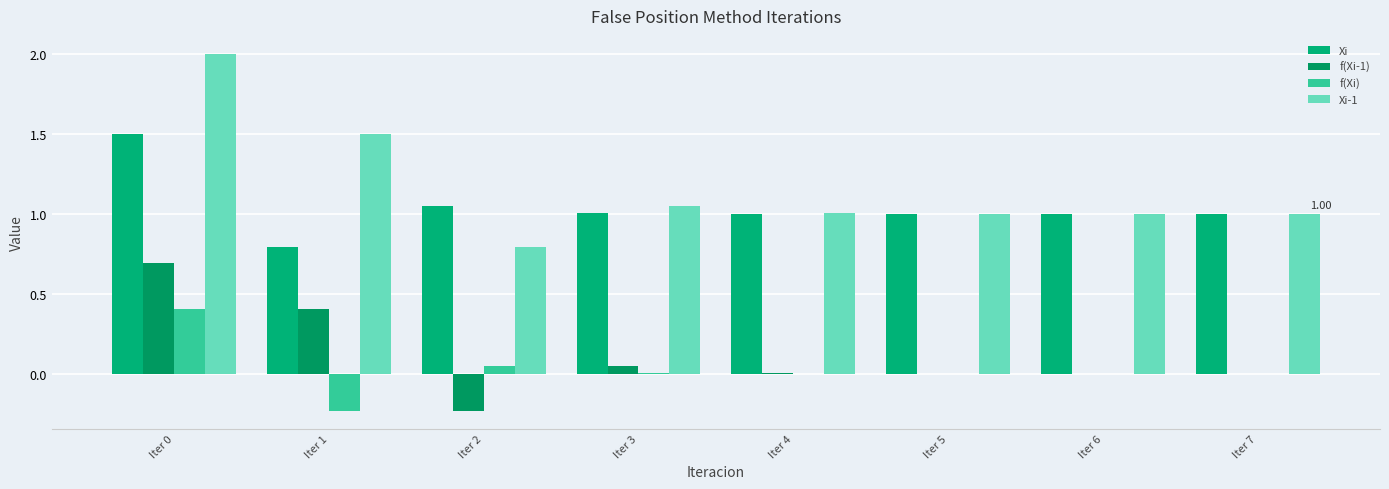

Count the number of categories in the chart.

8